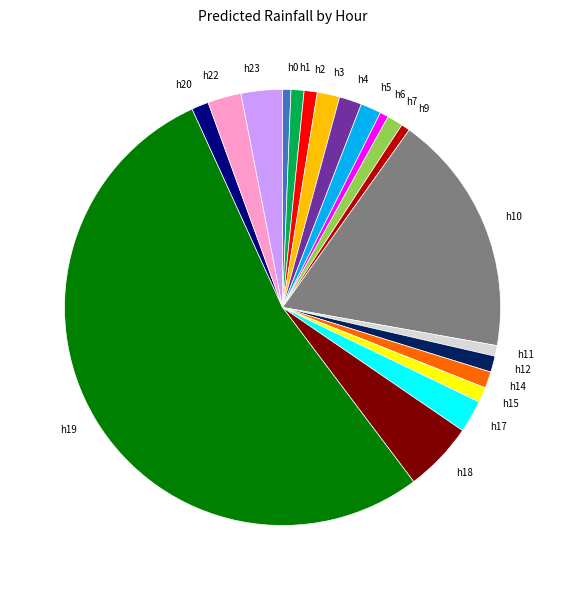

What is the largest slice in the pie chart?

h19